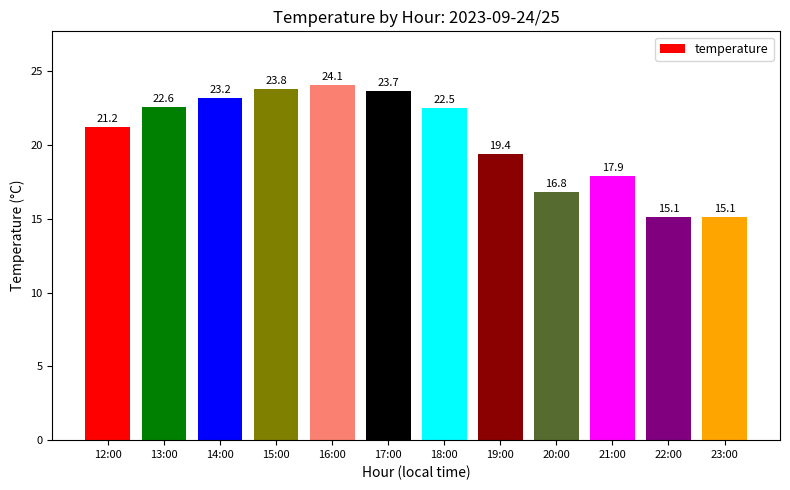

Reading left to right, what are all the values shown in this chart?

21.2	22.6	23.2	23.8	24.1	23.7	22.5	19.4	16.8	17.9	15.1	15.1